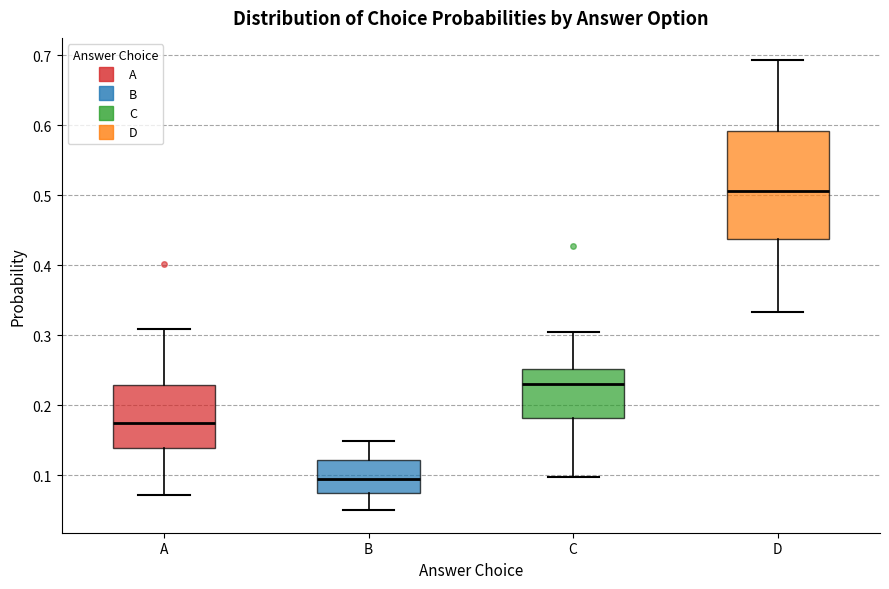

Which box's median line is the lowest?

B